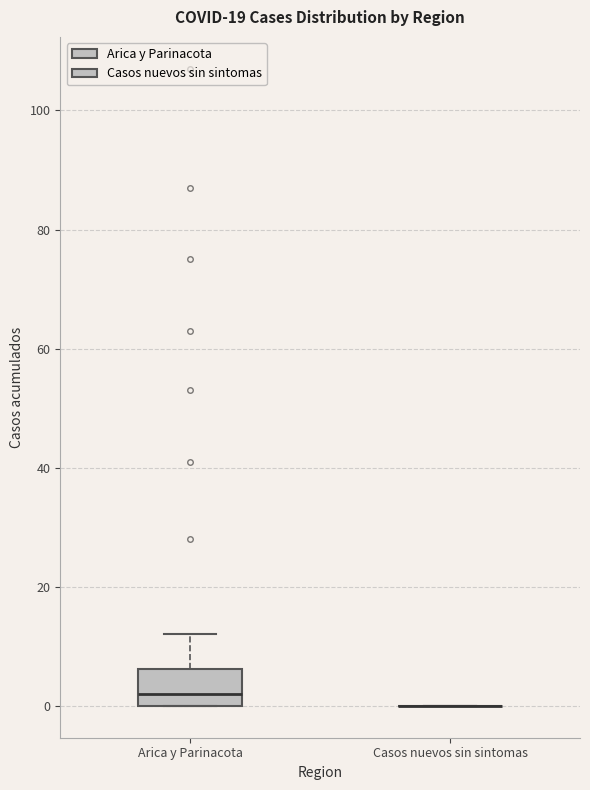

Reading left to right, read every box against the y-axis: the position of its median line, the range the box covers, and the ends of its whiskers. The values are not printed on the chart, so give them approximately, as read against the axis.

Arica y Parinacota: median 2, box 0 to 6, whiskers 0 to 12
Casos nuevos sin sintomas: box collapsed to a line at 0, whiskers 0 to 0